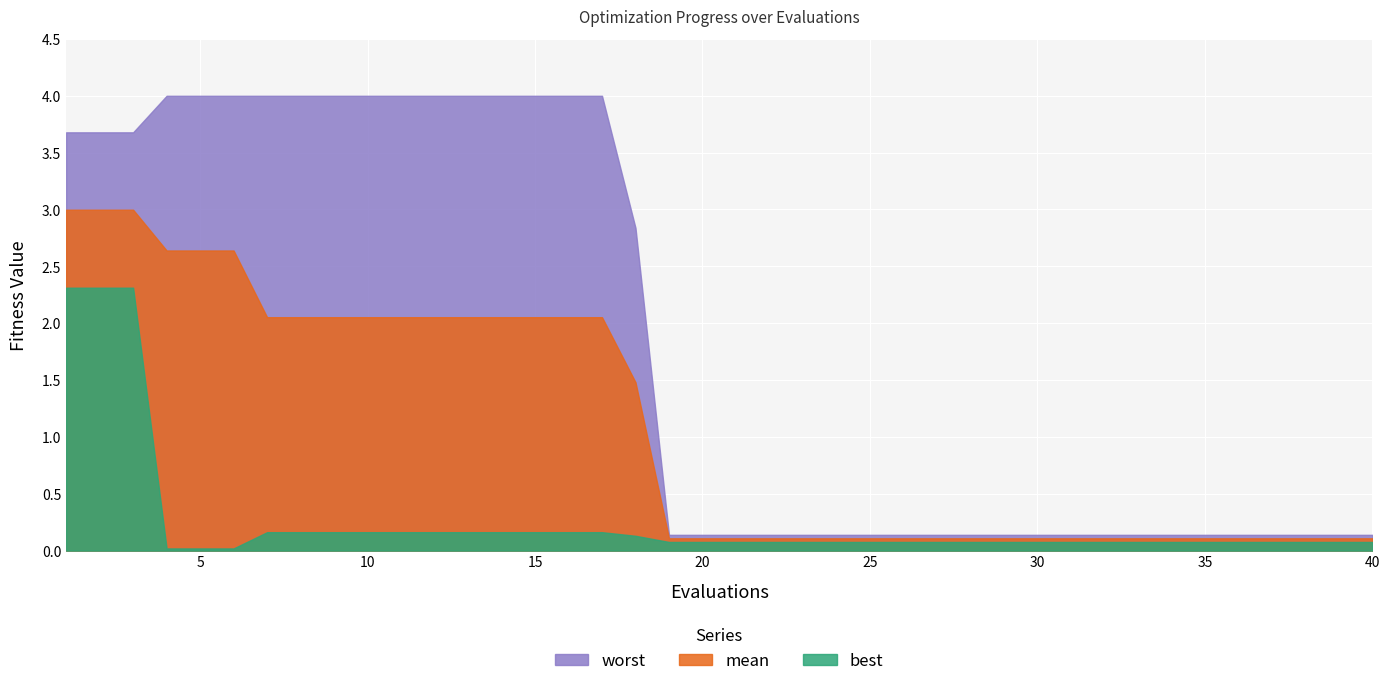

Is the value of best at 16 greater than the value of worst at 8?

No